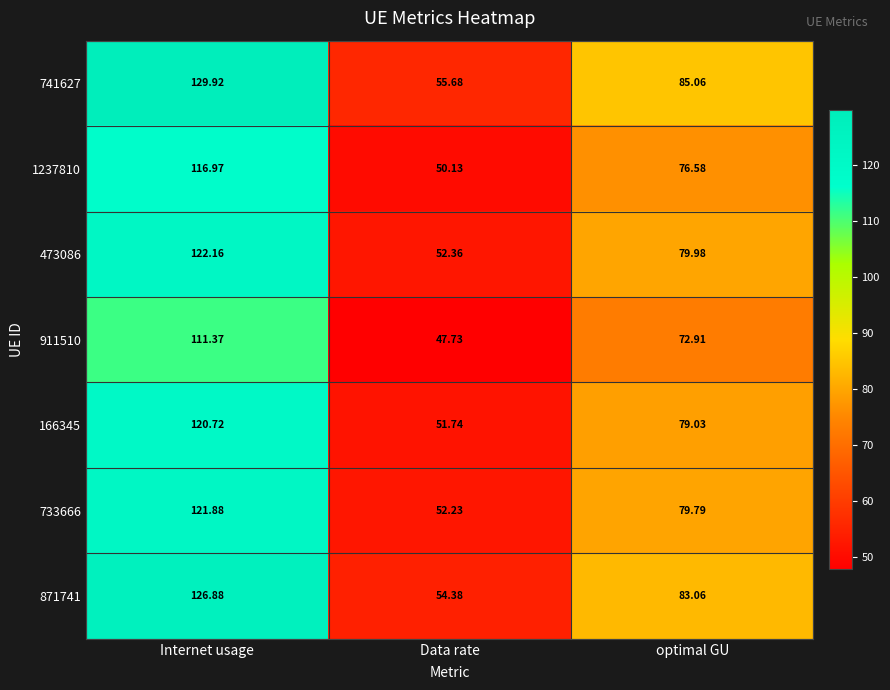

Which category has the highest value in the 741627 series?

Internet usage